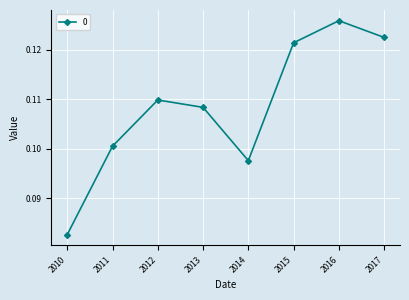

Count the number of data series in this chart.

1